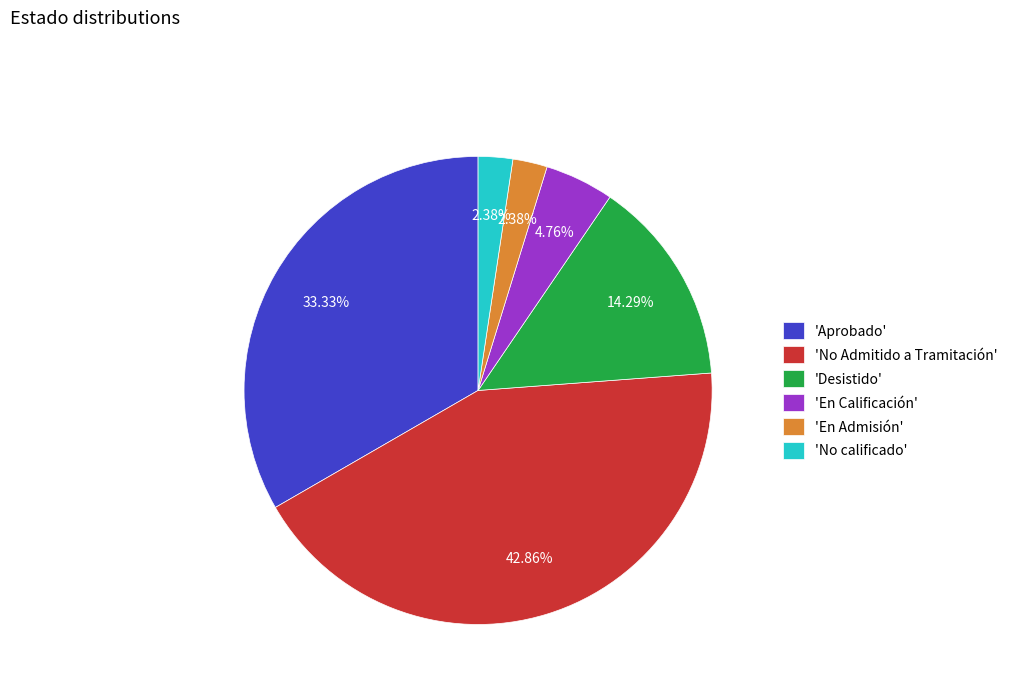

Does any single category account for the majority?

No